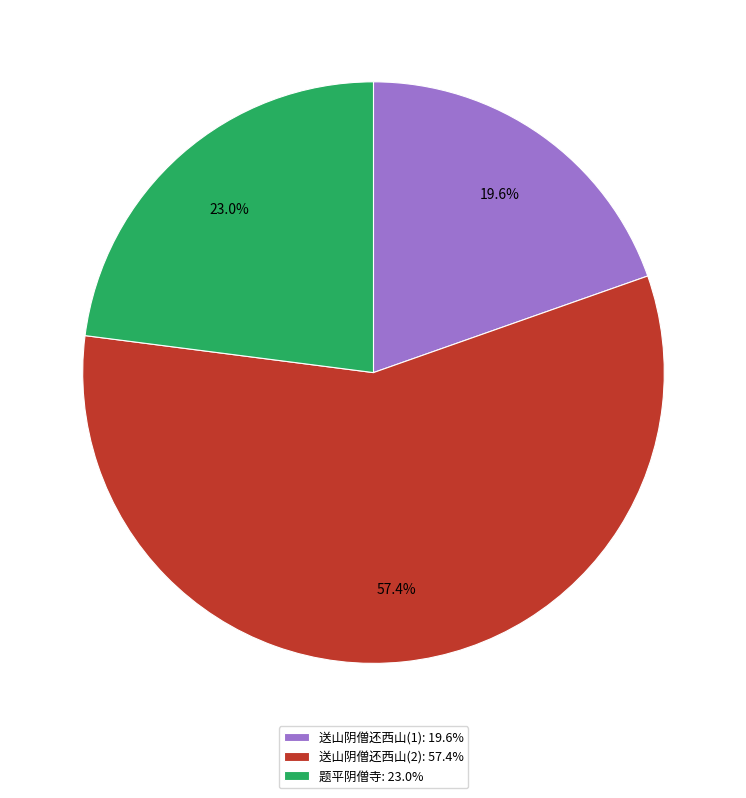

What is the ratio of the value at 题平阴僧寺: 23.0% to the value at 送山阴僧还西山(1): 19.6%?

1.2